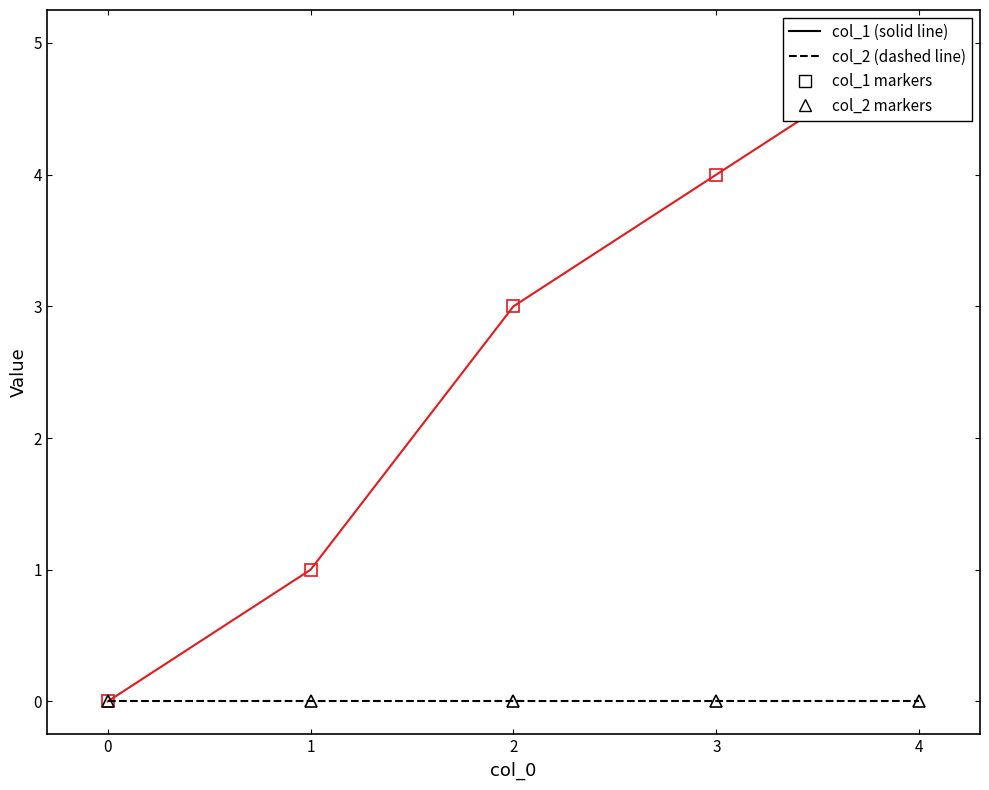

Is the value of col_1 at 4 greater than the value of col_2 at 0?

Yes